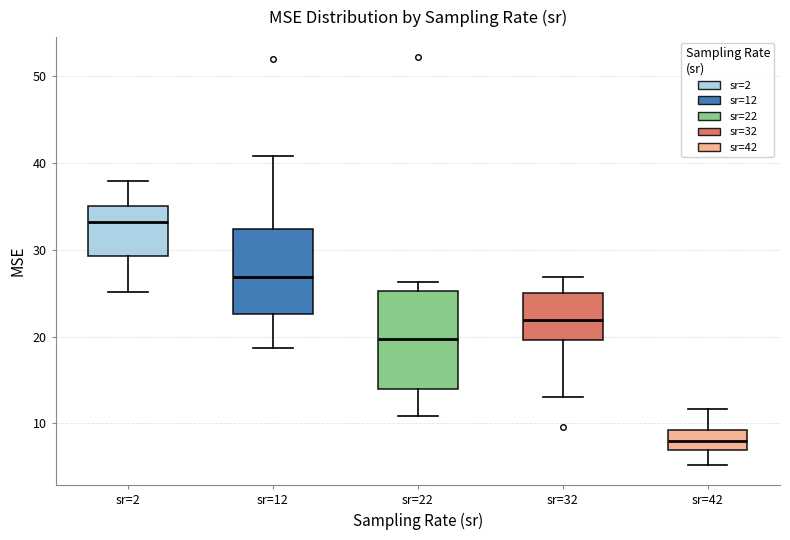

Which box is the tallest, from its lower edge to its upper edge?

sr=22